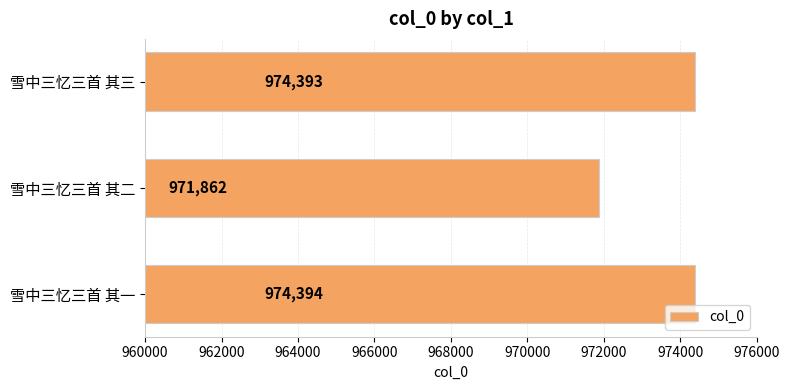

What value does the data have at 雪中三忆三首 其二?

971862